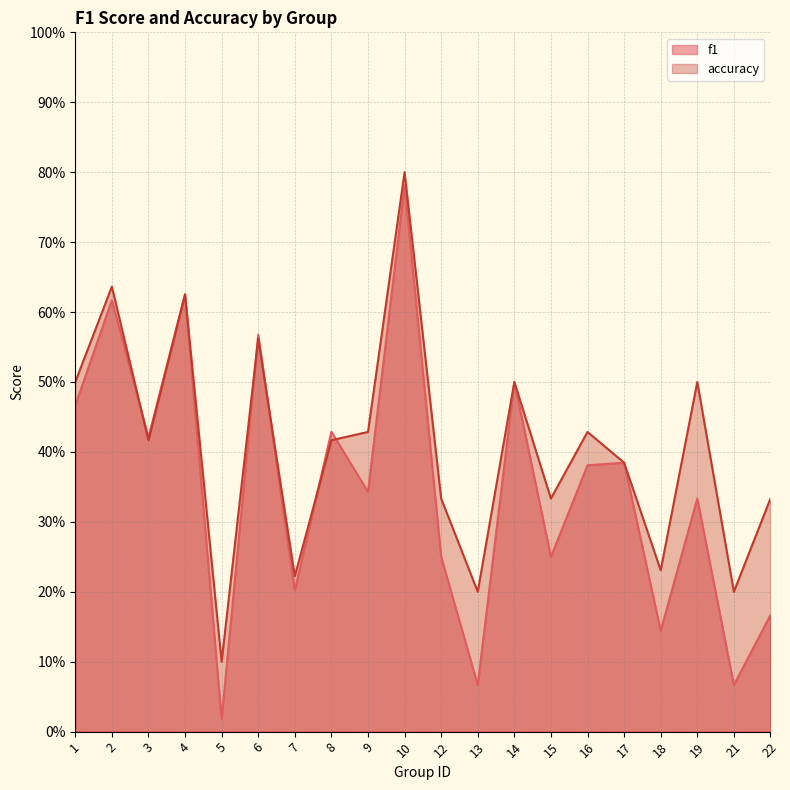

How many interior local valleys does the accuracy series have?

7